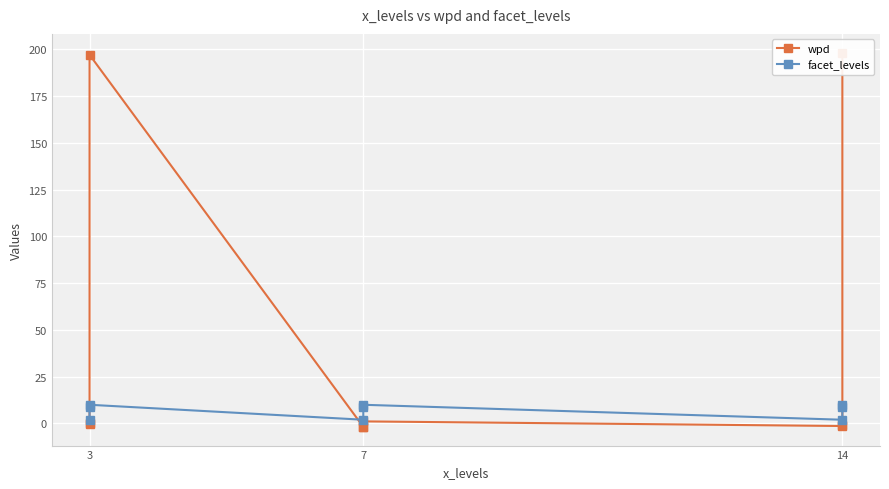

What is the average value of the facet_levels series?

7.0